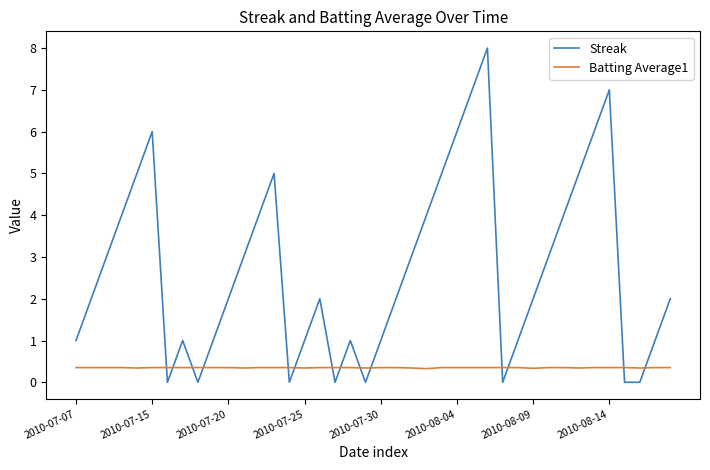

Which series has the largest range (max minus min)?

Streak